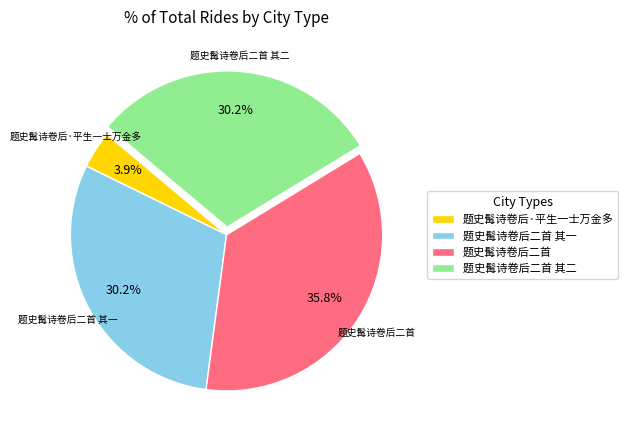

To the nearest percent, what is the average slice percentage?

25%